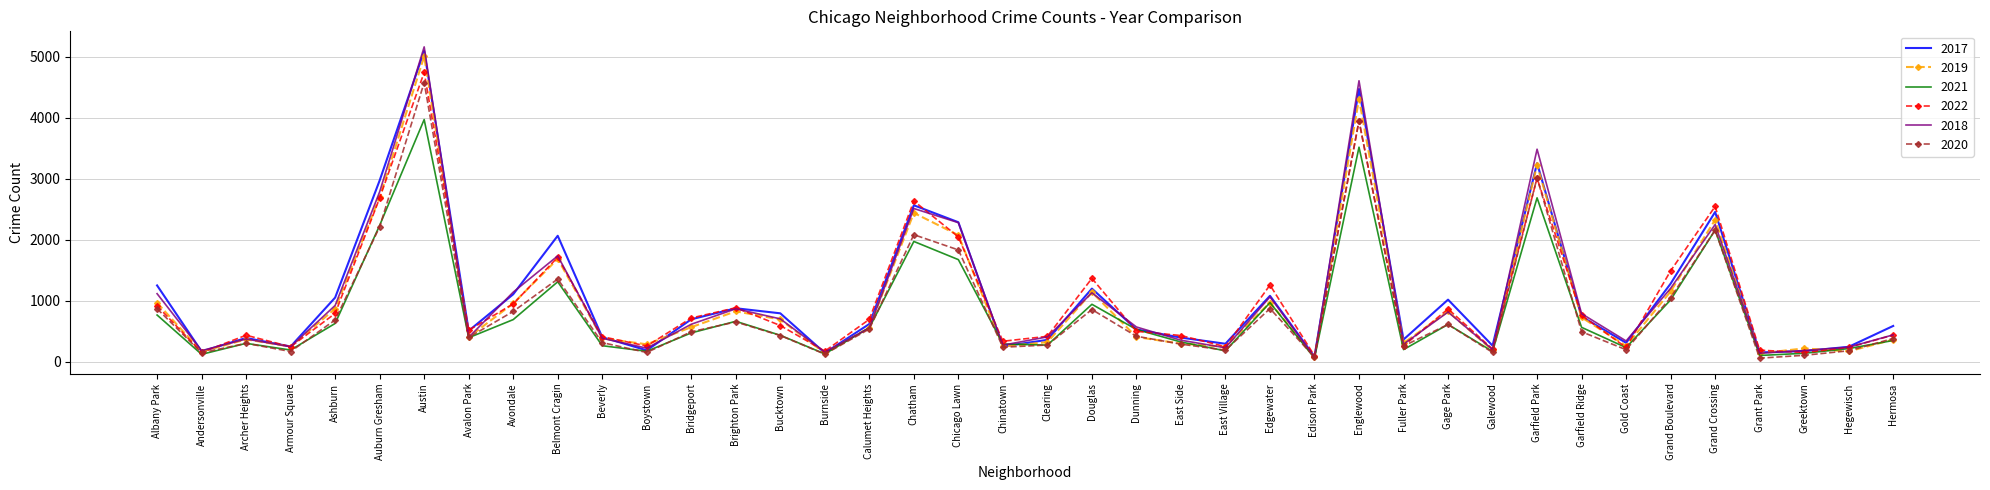

What is the average value of the 2022 series?

1015